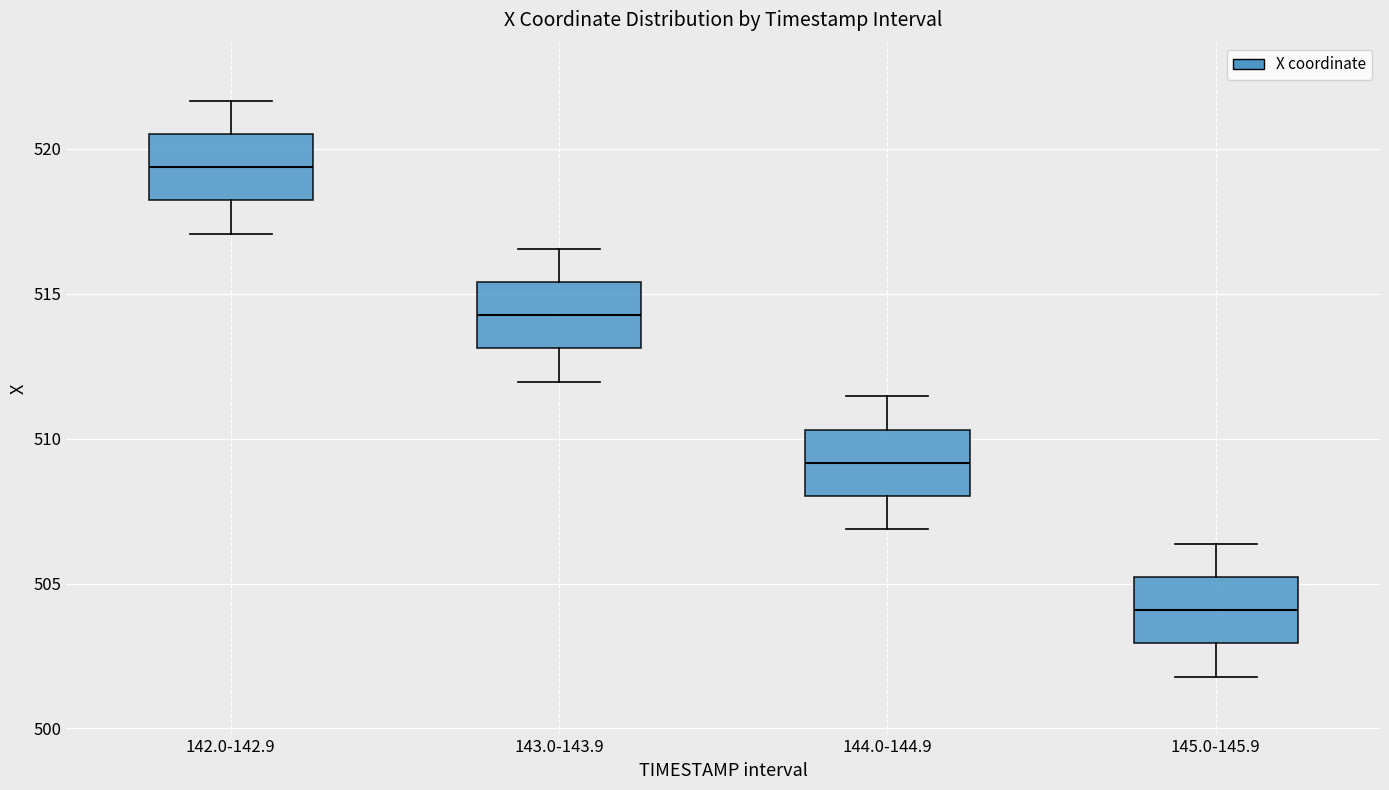

Reading left to right, transcribe this box plot: for each box, give where its median line is, the range the box spans, and where its two whiskers end, as read against the y-axis. The values are not printed on the chart, so give them approximately, as read against the axis.

142.0-142.9: median 519.5, box 518.0 to 520.5, whiskers 517.0 to 521.5
143.0-143.9: median 514.5, box 513.0 to 515.5, whiskers 512.0 to 516.5
144.0-144.9: median 509.0, box 508.0 to 510.5, whiskers 507.0 to 511.5
145.0-145.9: median 504.0, box 503.0 to 505.0, whiskers 502.0 to 506.5